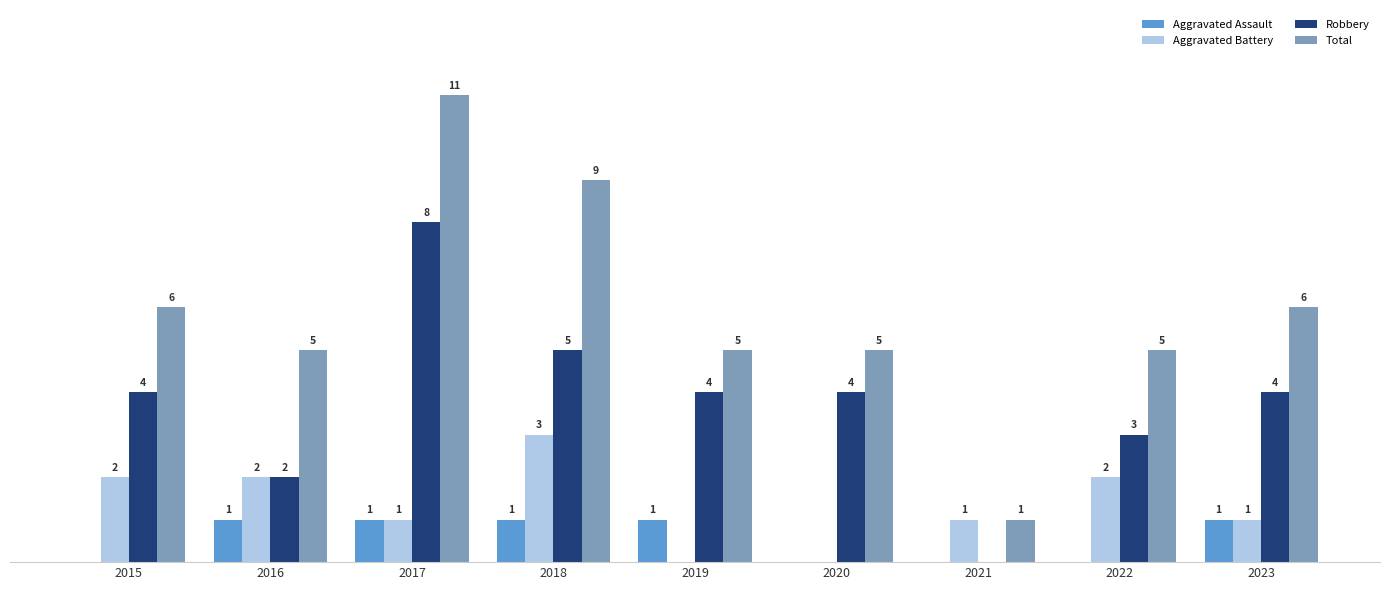

Between 2015 and 2020, which series saw the biggest shift?

Aggravated Battery